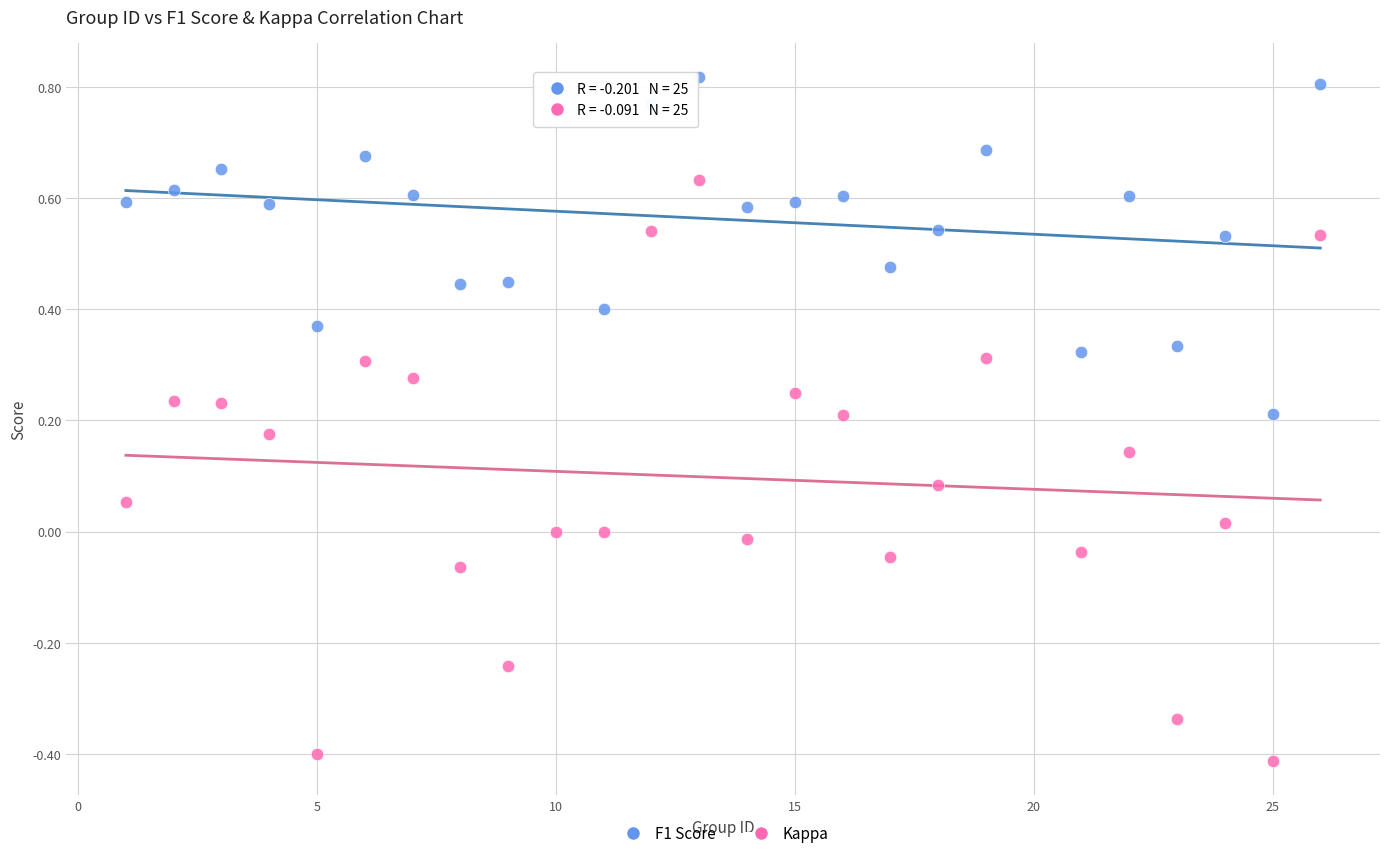

Which series contains the highest Y value?

F1 Score